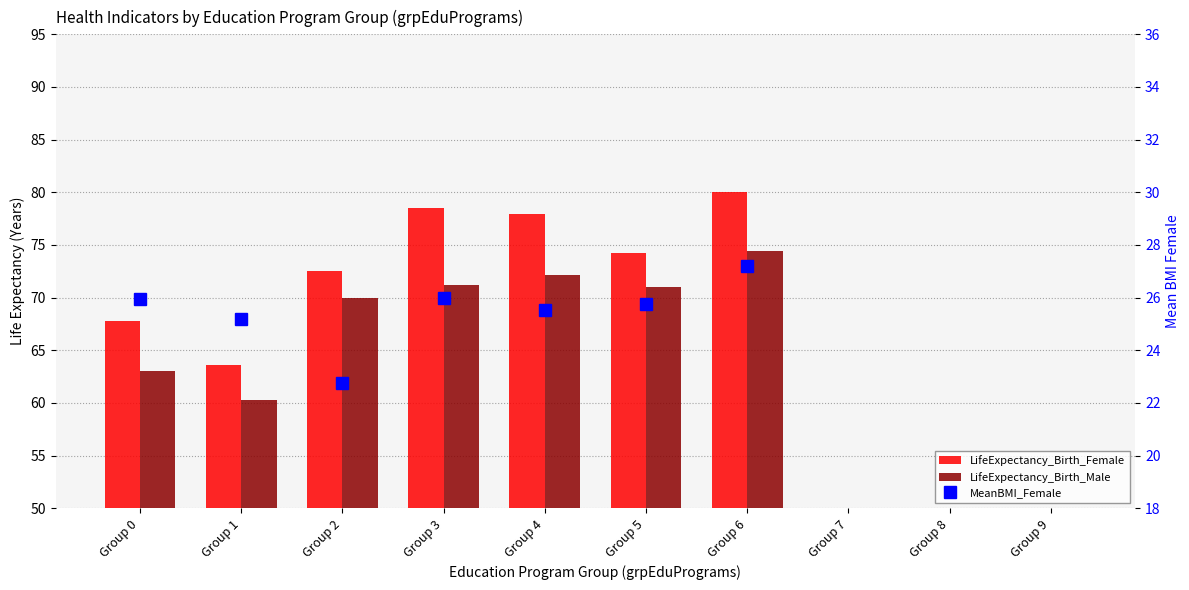

Reading left to right, what are all the values shown in this chart?

LifeExpectancy_Birth_Female: 67.8	63.6	72.5	78.5	77.9	74.3	80.0	0.0	0.0	0.0
LifeExpectancy_Birth_Male: 63.1	60.3	70.0	71.2	72.2	71.0	74.4	0.0	0.0	0.0
MeanBMI_Female: 26.0	25.2	22.8	26.0	25.5	25.8	27.2	0.0	0.0	0.0